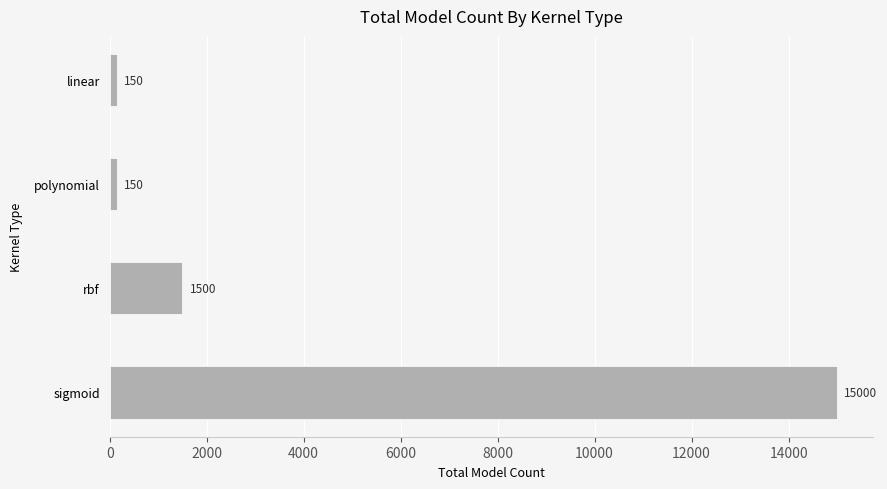

Reading top to bottom, transcribe all the data shown in this chart.

150	150	1500	15000